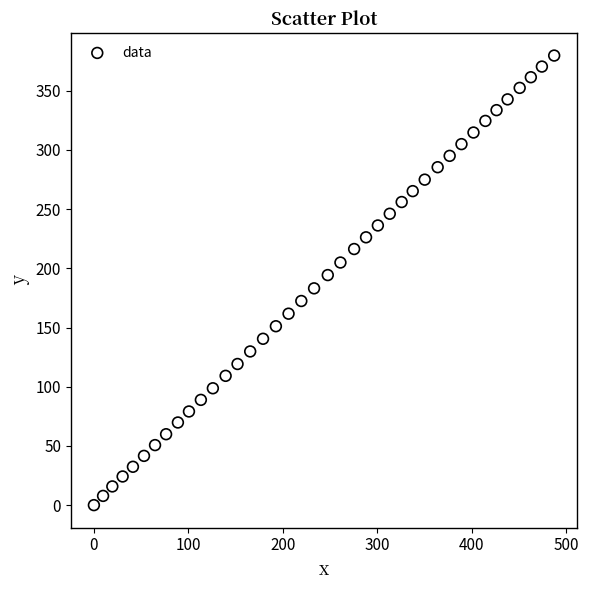

What is the range of X values (max minus min)?

487.1